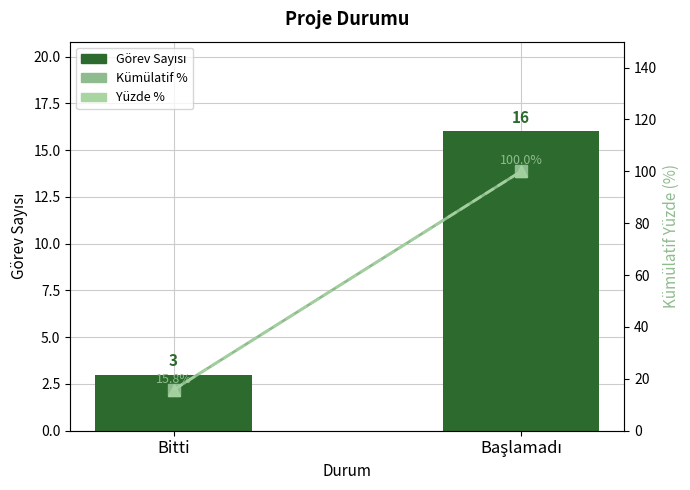

Where does the Yüzde % series first go above 99?

Başlamadı